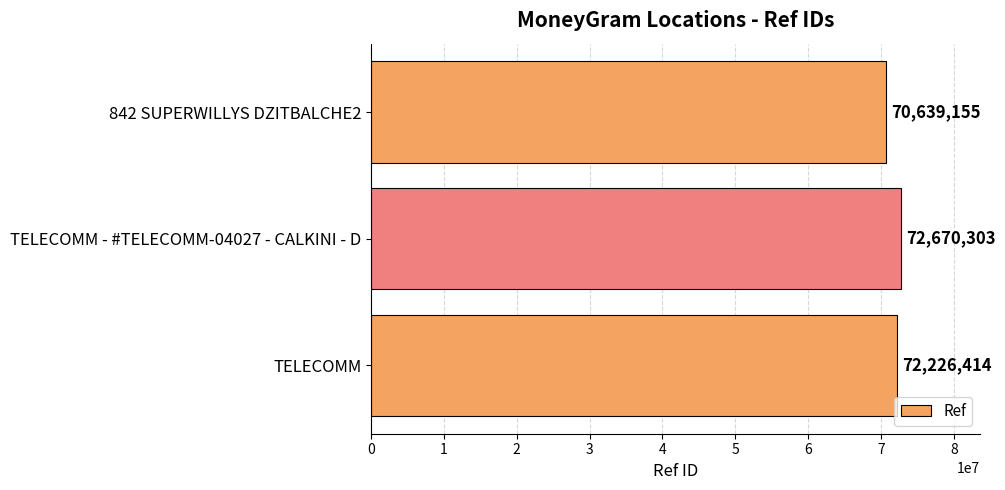

Approximately how many times larger is the value at TELECOMM compared to 842 SUPERWILLYS DZITBALCHE2?

1.0